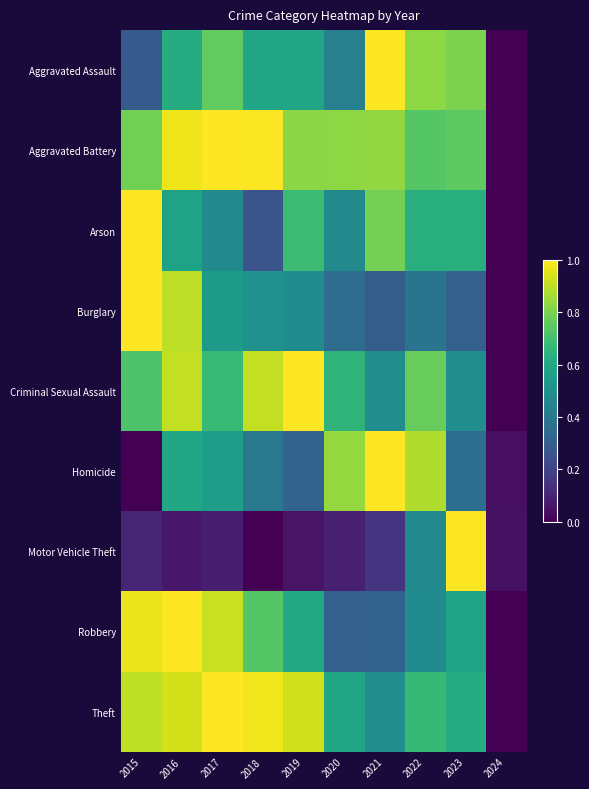

Which series has the largest total across all categories?

Aggravated Battery